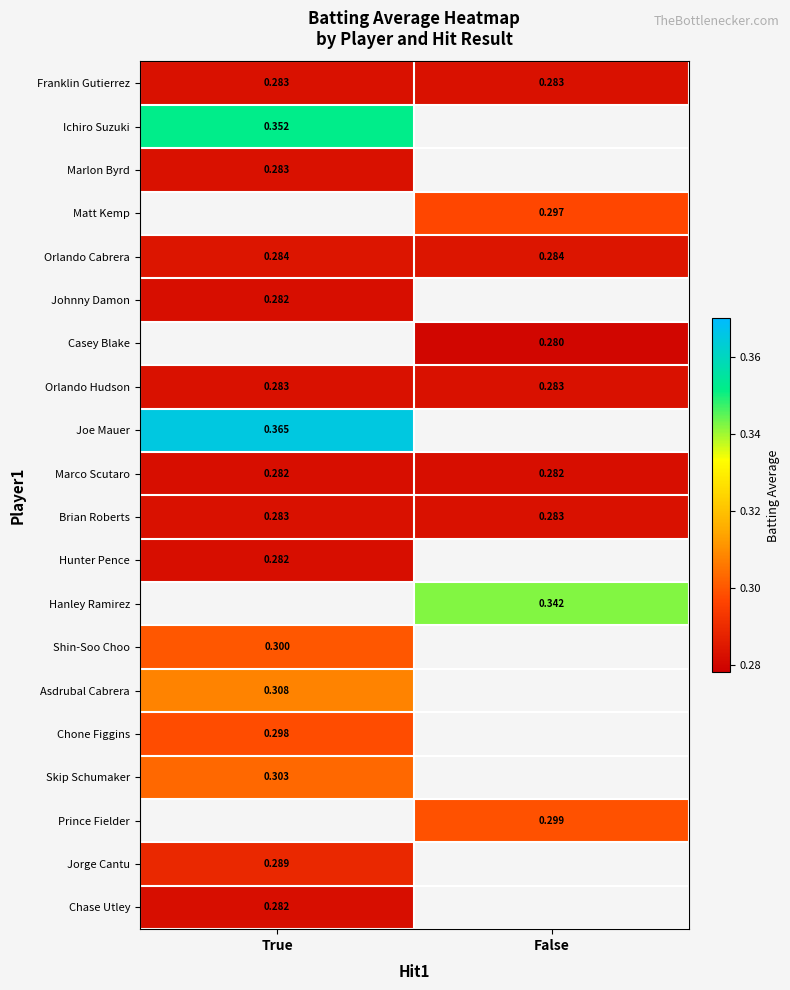

How many distinct data groups are displayed?

20